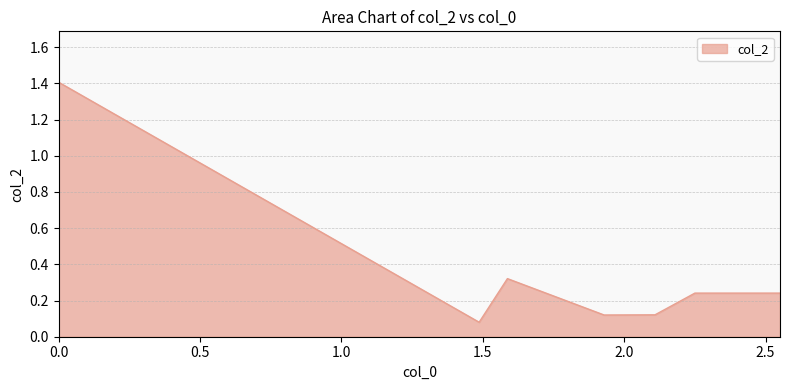

What is the sum of all values?

2.5